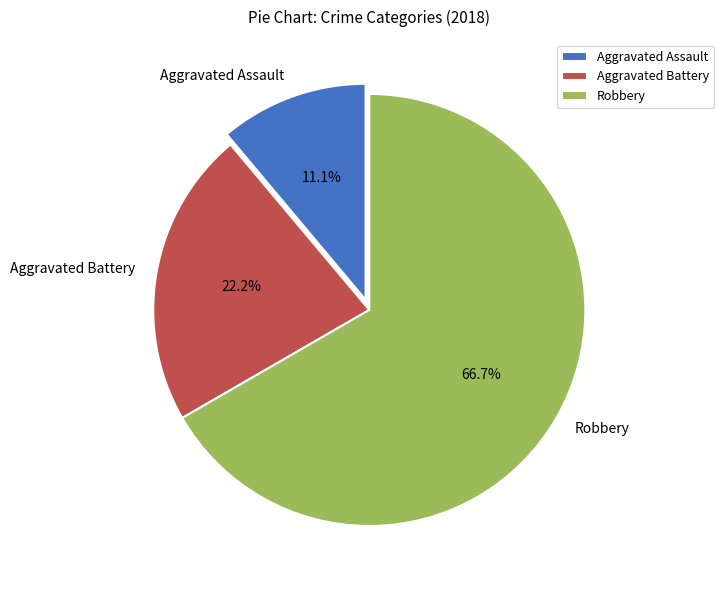

Count the number of slices in the pie.

3